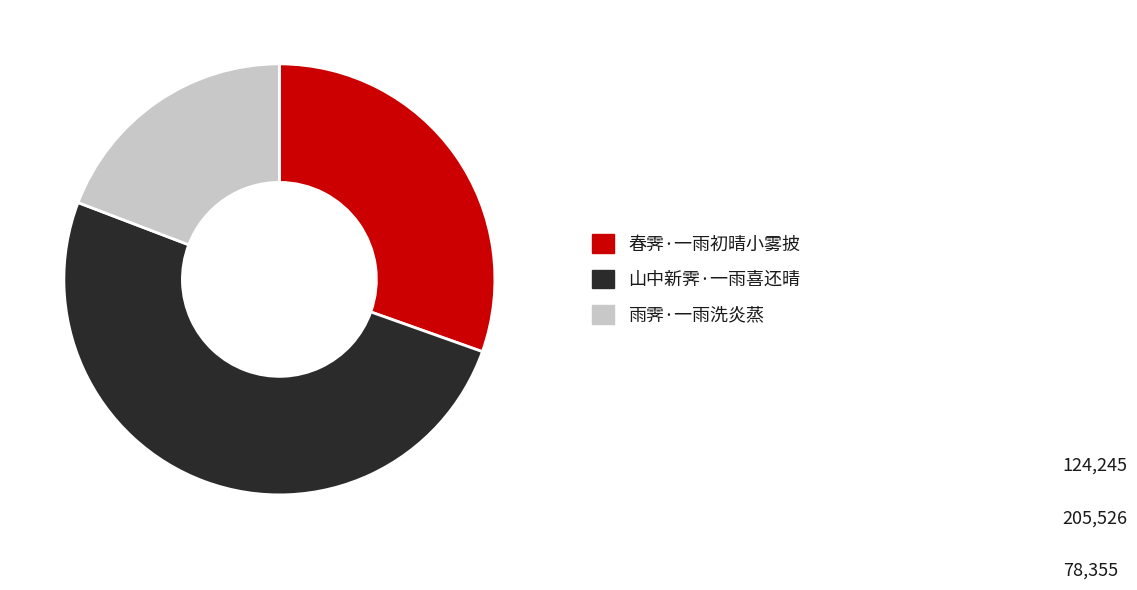

What is the ratio of the value at 雨霁·一雨洗炎蒸 to the value at 春霁·一雨初晴小雾披?

0.6